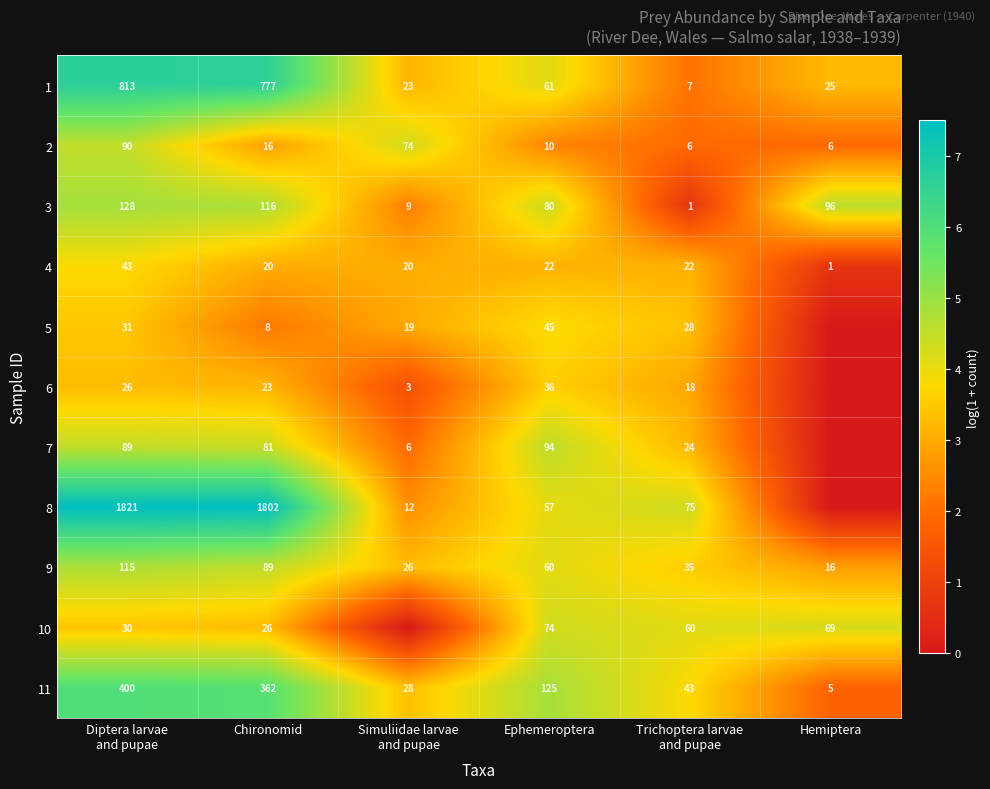

What is the average value of the 3 series?

72